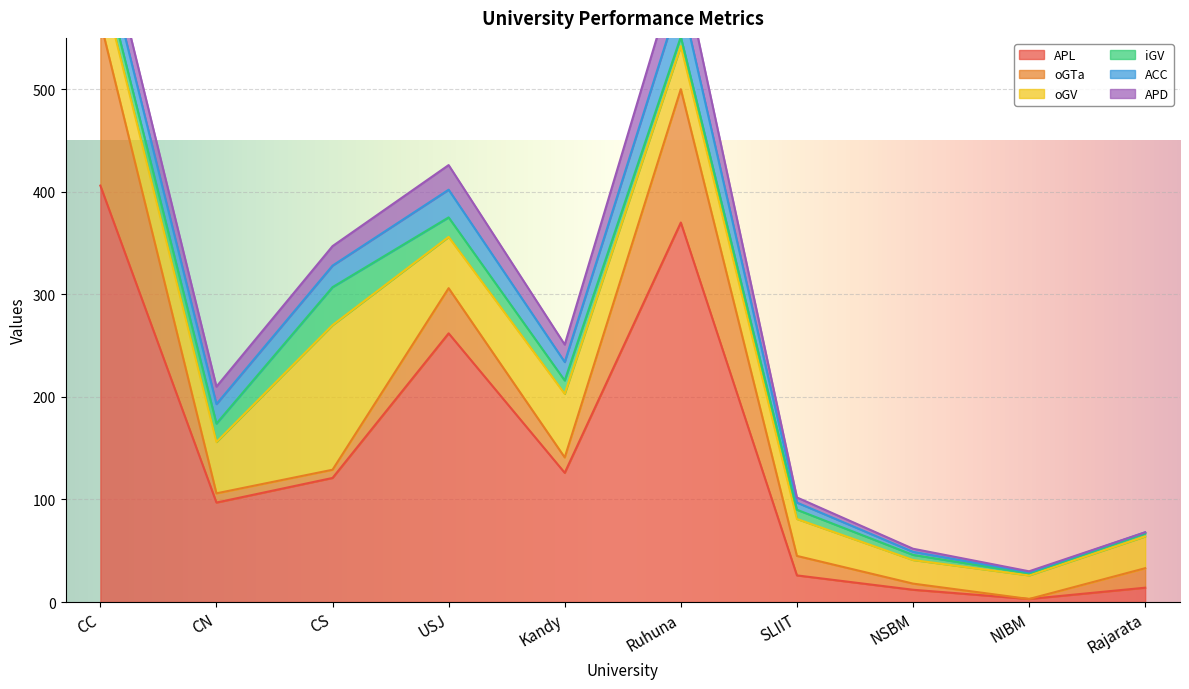

Rank the series by their maximum value, from highest to lowest.

APL, oGTa, oGV, ACC, iGV, APD